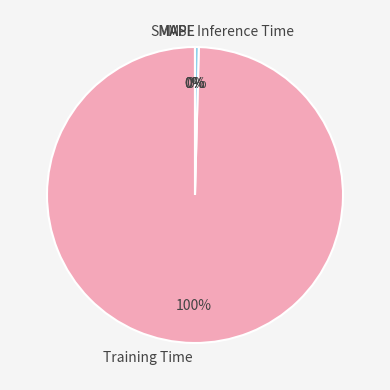

What percentage is the Training Time slice, to the nearest percent?

100%